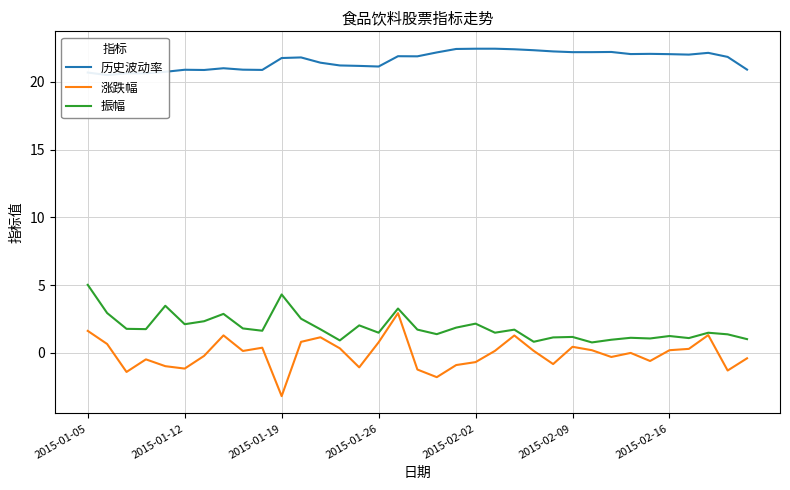

What is the approximate value of 历史波动率 at 7?

21.0